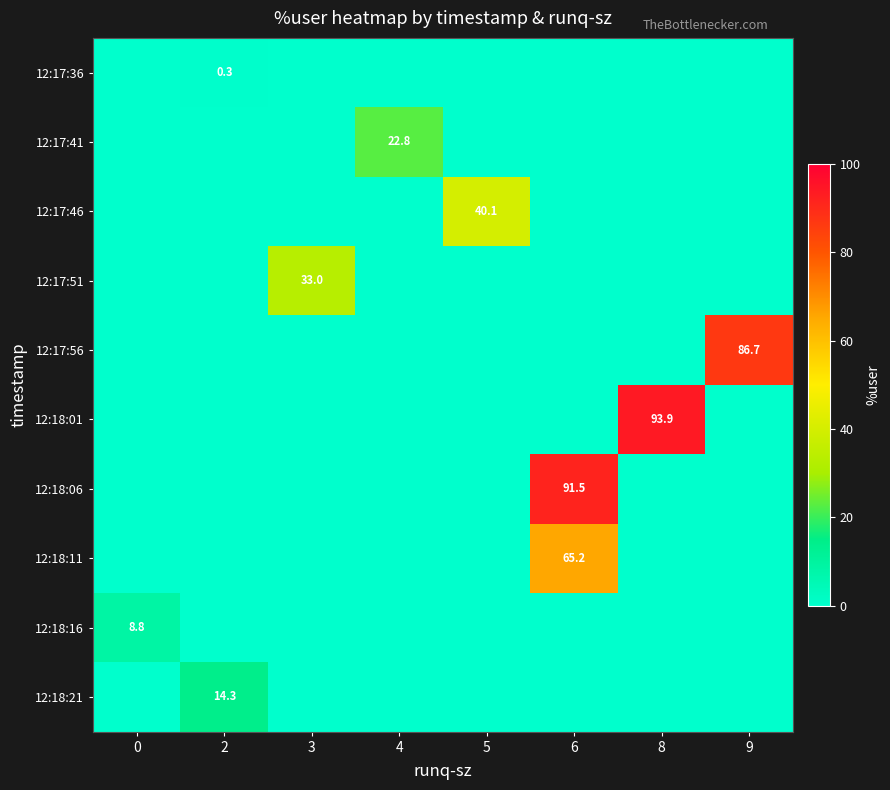

What is the difference between the maximum and minimum values in the row_4 series?

86.7